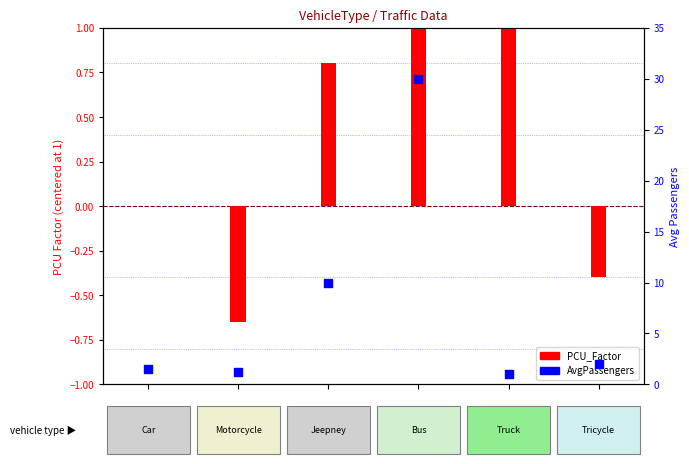

What are all the series names shown in the legend?

PCU_Factor, AvgPassengers